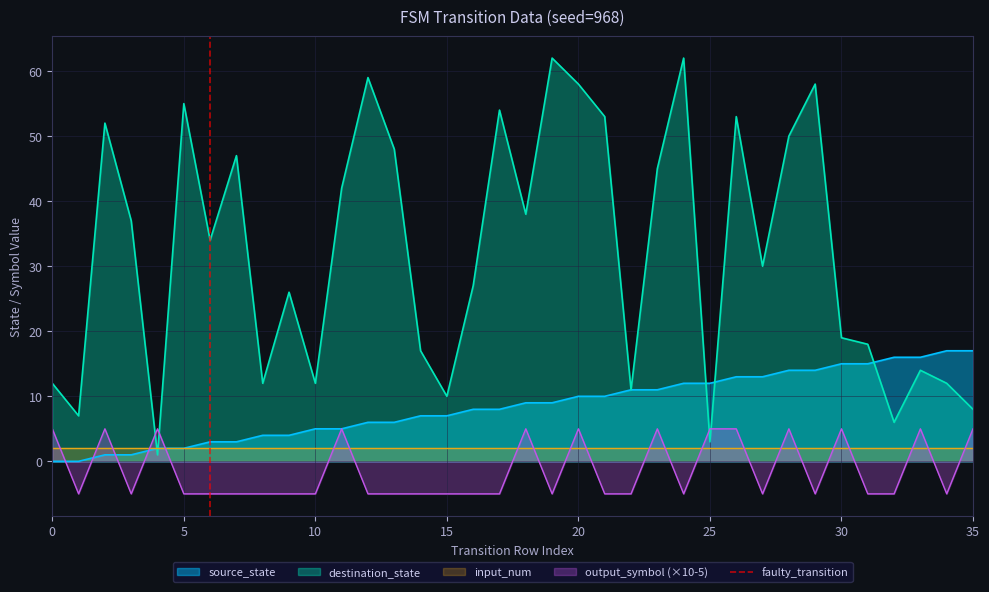

What is the highest value of the destination_state series?

62